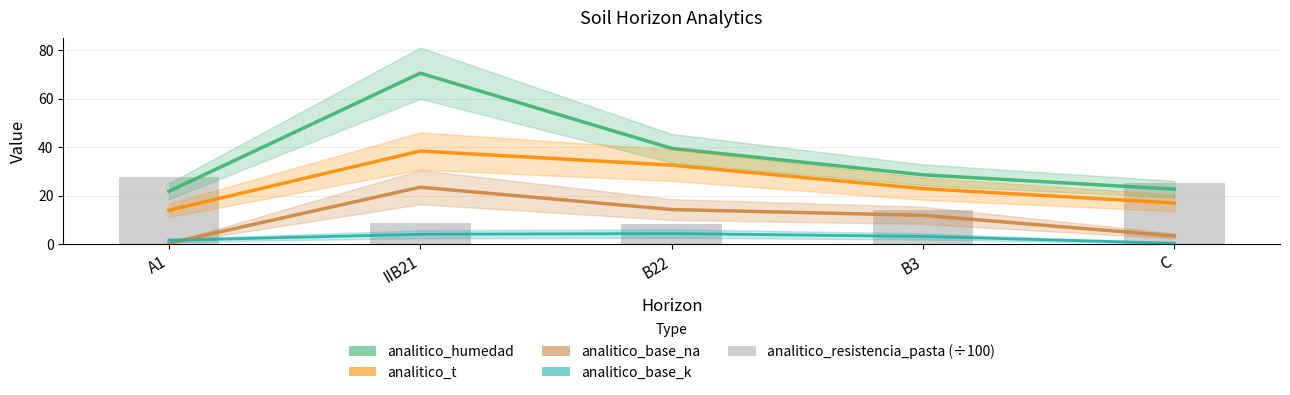

What is the highest value of the analitico_base_na series?

23.5